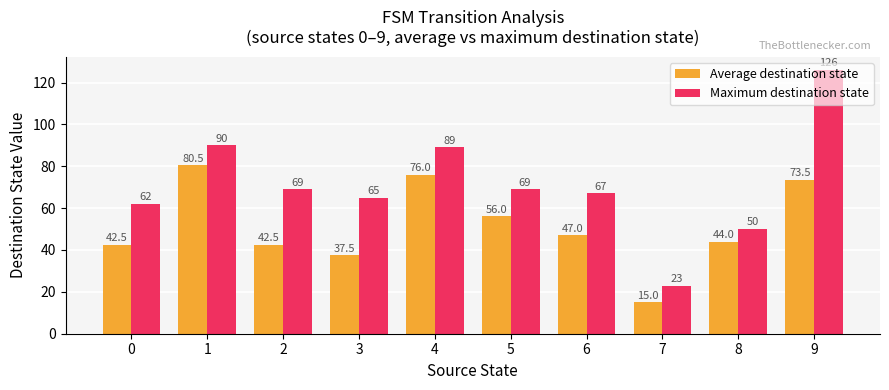

What is the average value of the Average destination state series?

51.5